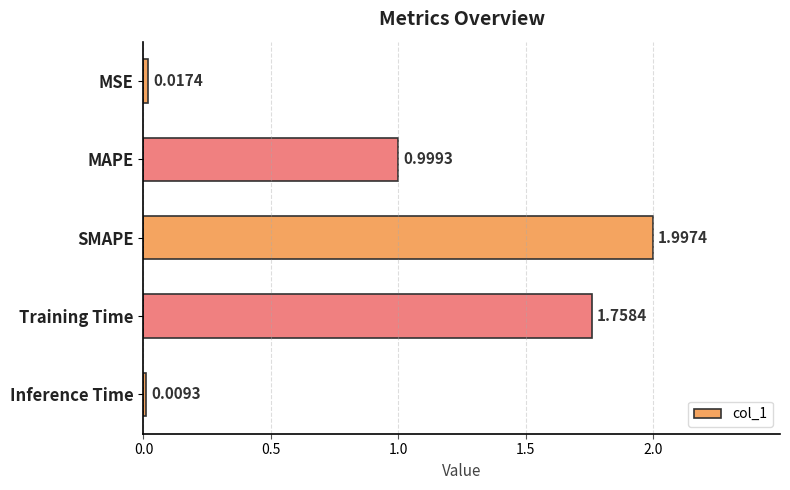

What is the difference between the maximum and minimum values?

2.0